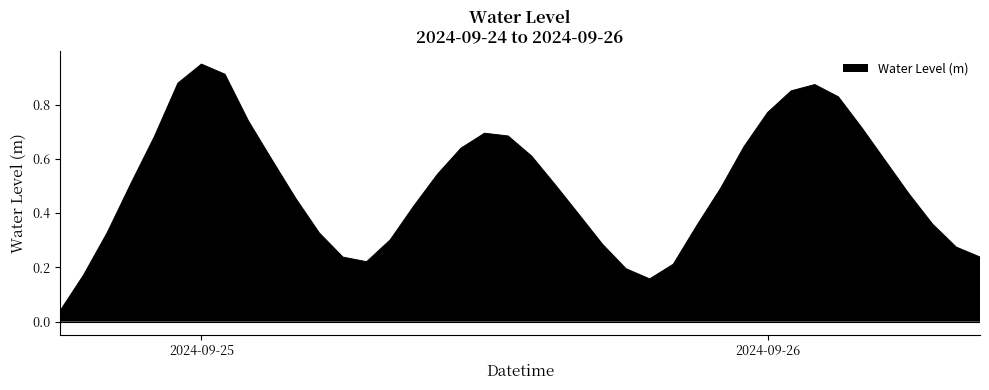

What is the difference between the second highest and second lowest values?

0.8